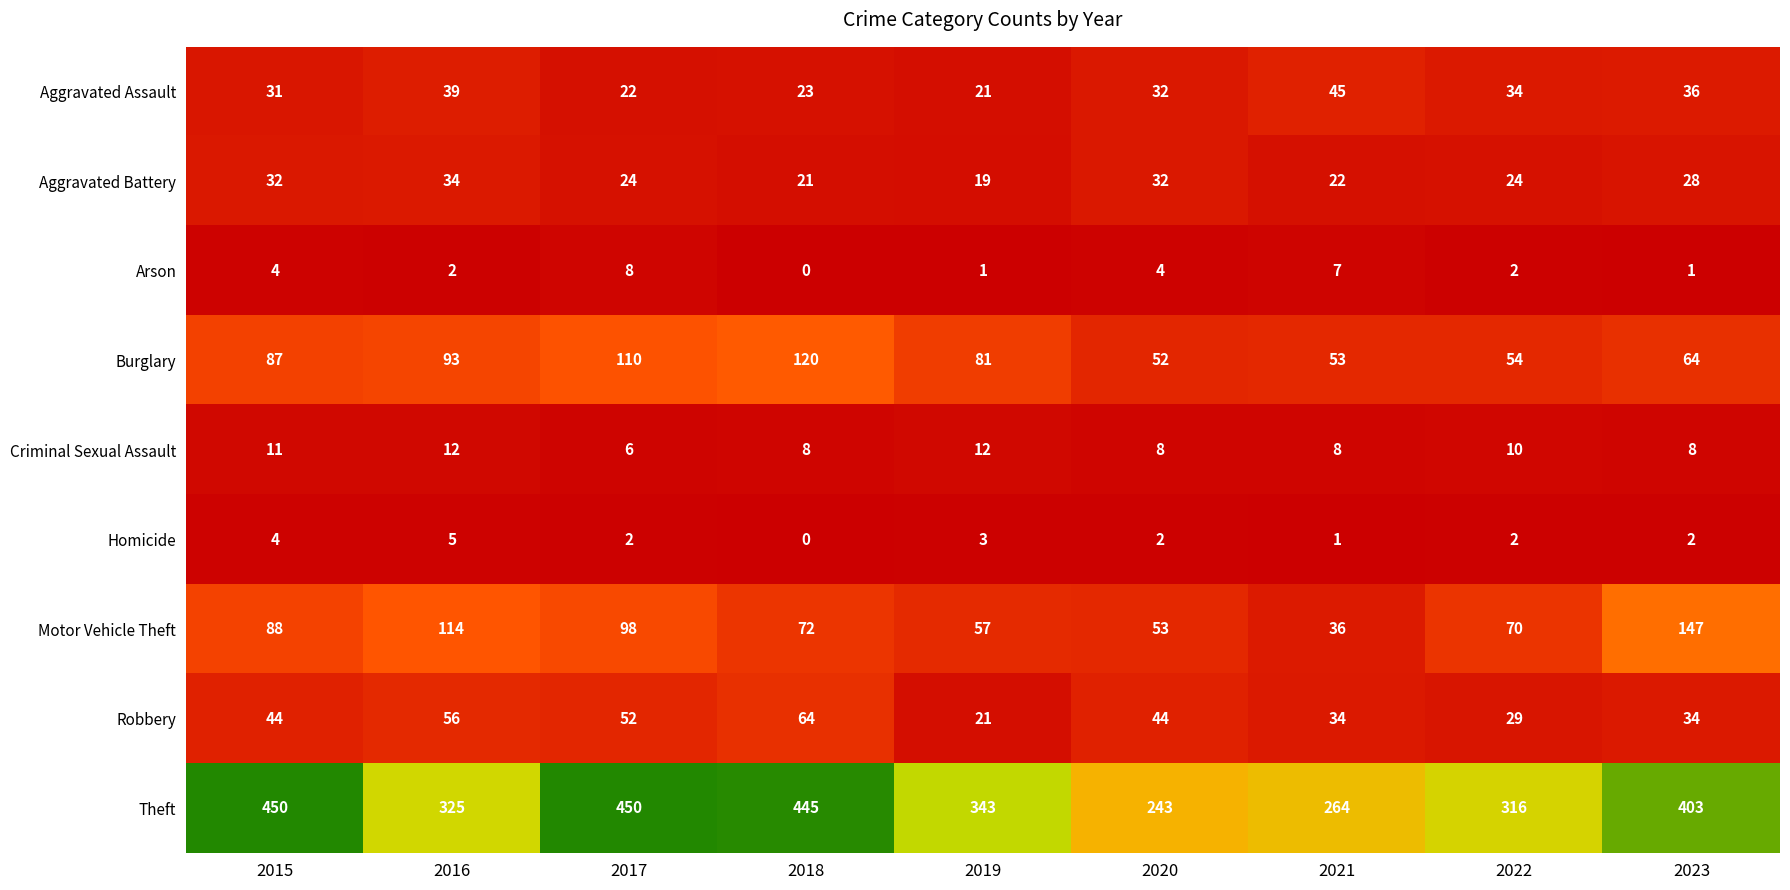

Rank the series at 2016 from lowest to highest value.

Arson, Homicide, Criminal Sexual Assault, Aggravated Battery, Aggravated Assault, Robbery, Burglary, Motor Vehicle Theft, Theft